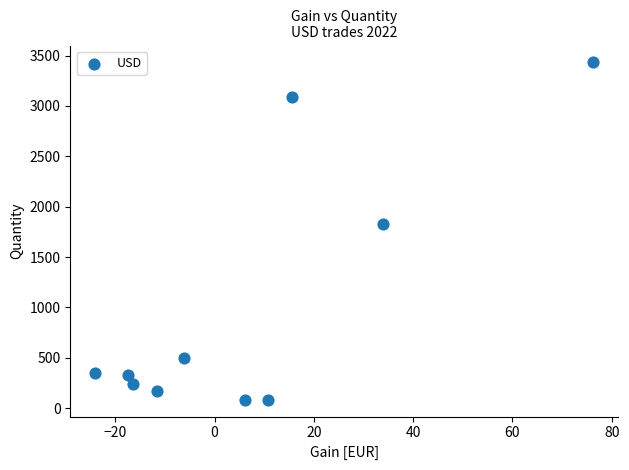

What is the average Y value?

1010.6